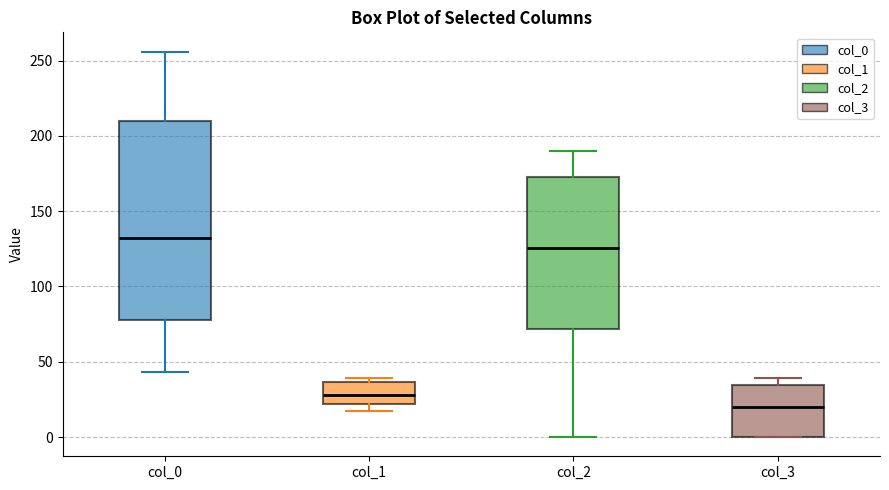

Comparing the boxes themselves (not the whiskers), which one is the tallest?

col_0